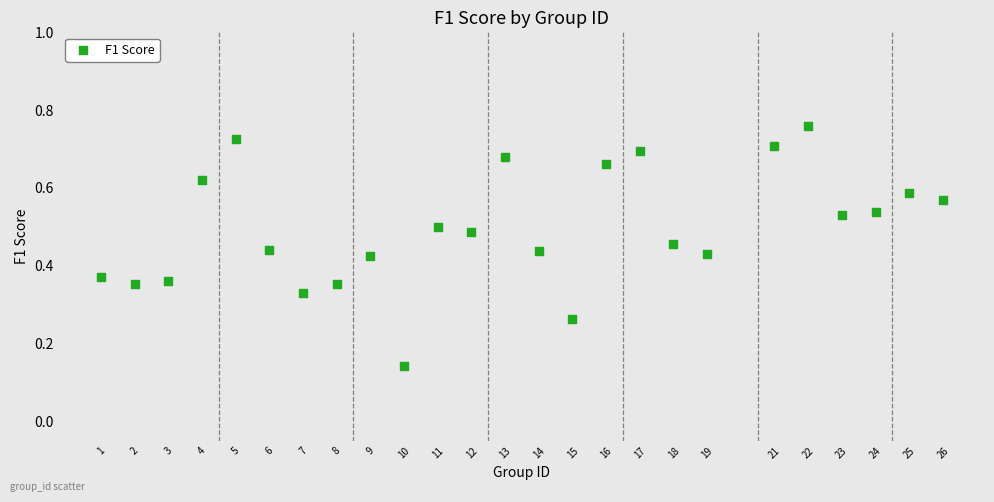

What is the range of X values (max minus min)?

25.0